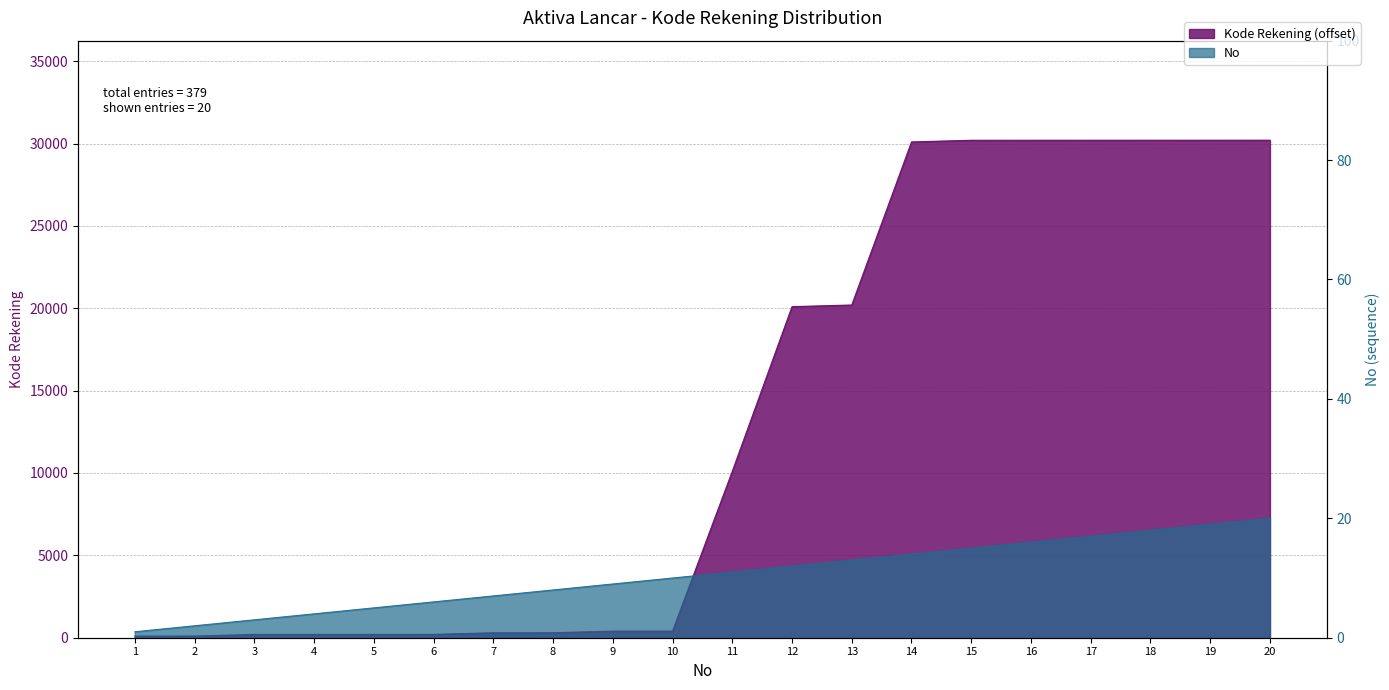

What is the maximum value shown in the chart?

30205